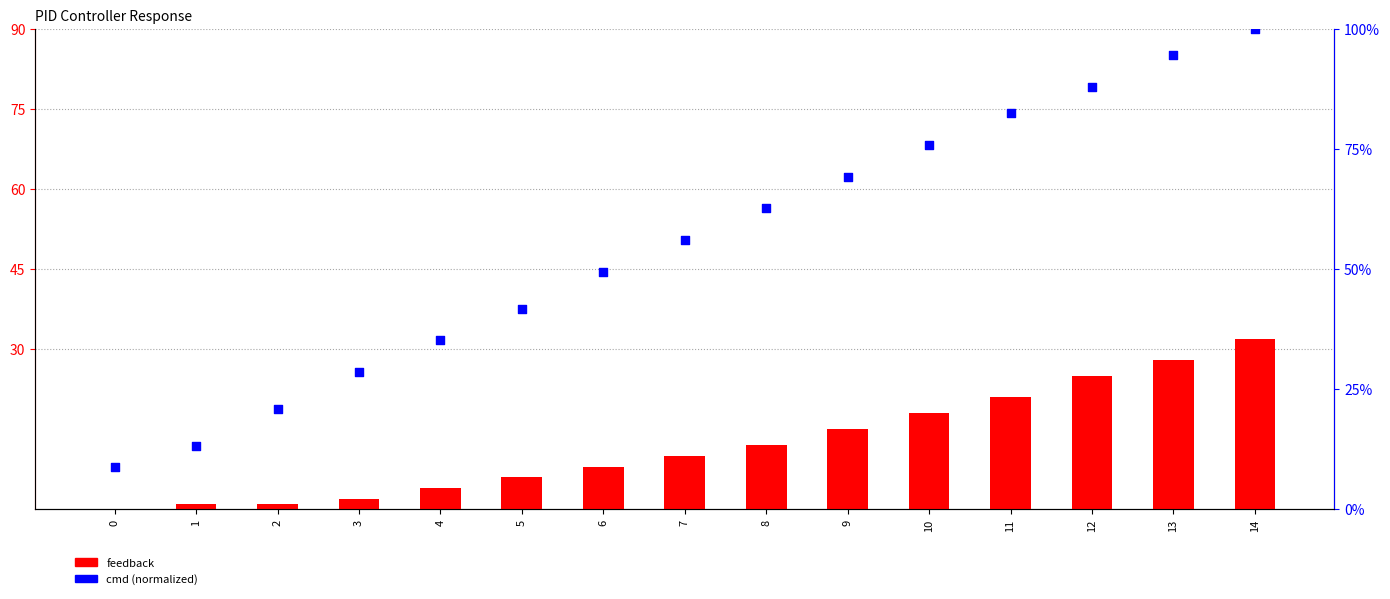

Which series has the largest total across all categories?

cmd (normalized)